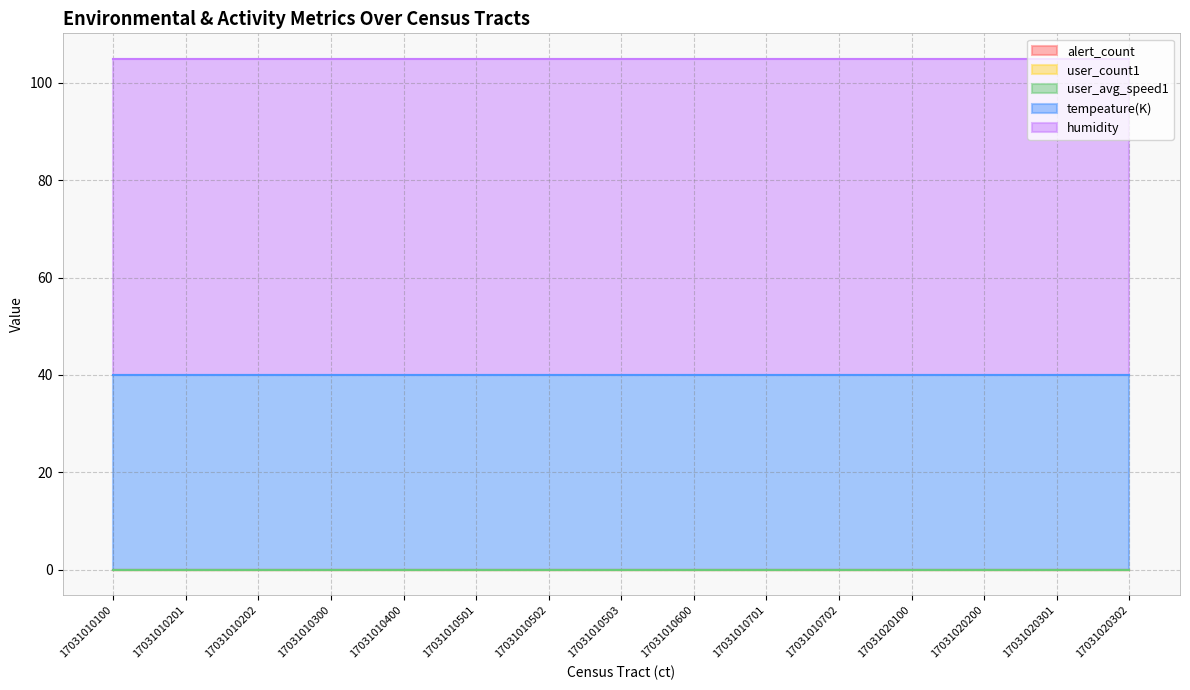

Which has a higher value, 17031010201 or 17031020301?

17031010201